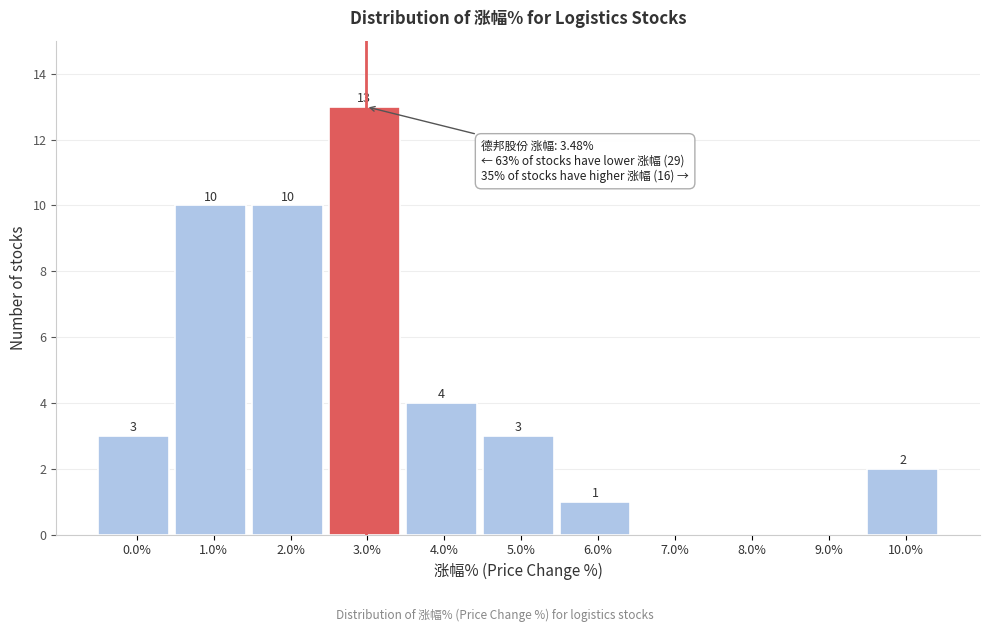

Reading right to left, list all the values displayed in this chart.

10.0%=2	9.0%=0	8.0%=0	7.0%=0	6.0%=1	5.0%=3	4.0%=4	3.0%=13	2.0%=10	1.0%=10	0.0%=3